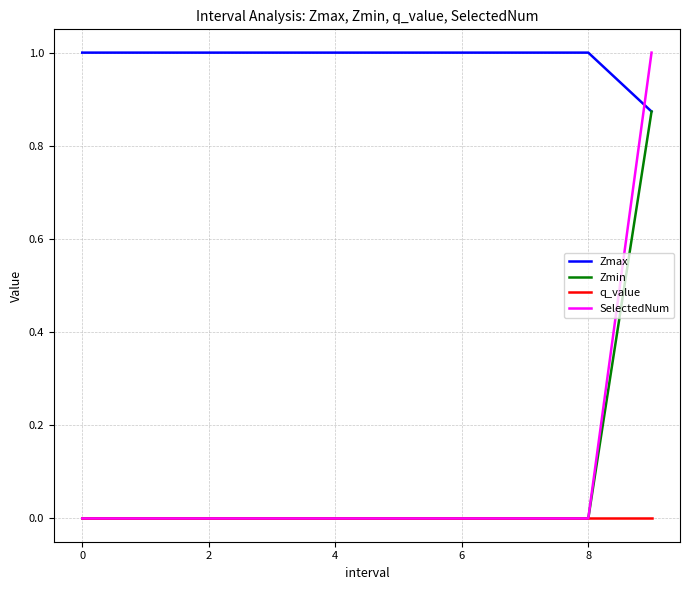

Which series has the largest total across all categories?

Zmax